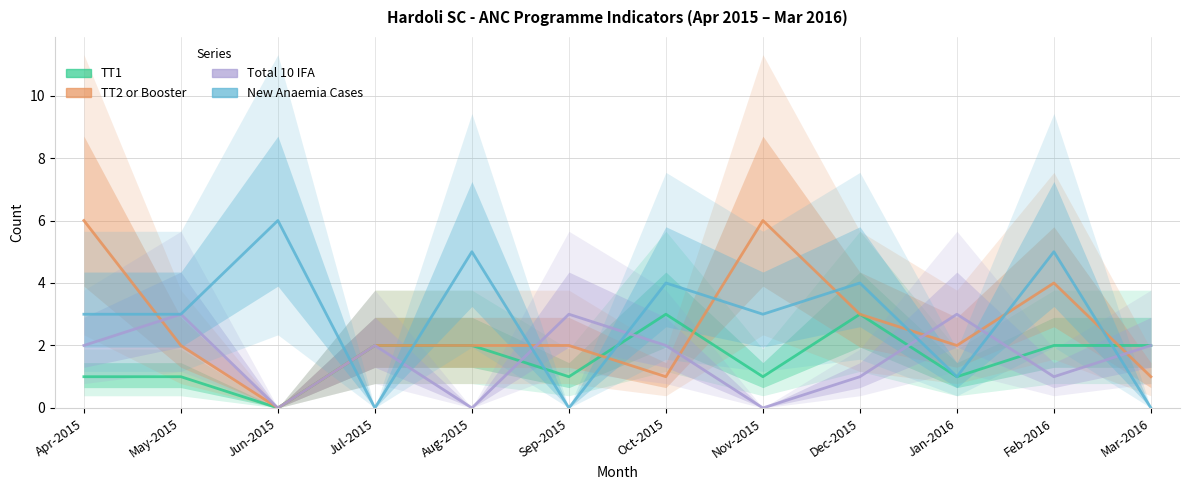

Which has a higher value, Feb-2016 or Apr-2015?

Feb-2016